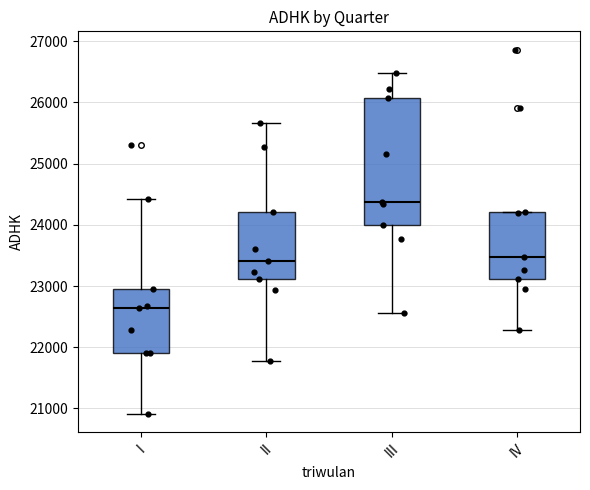

Which box's median line is the highest?

III